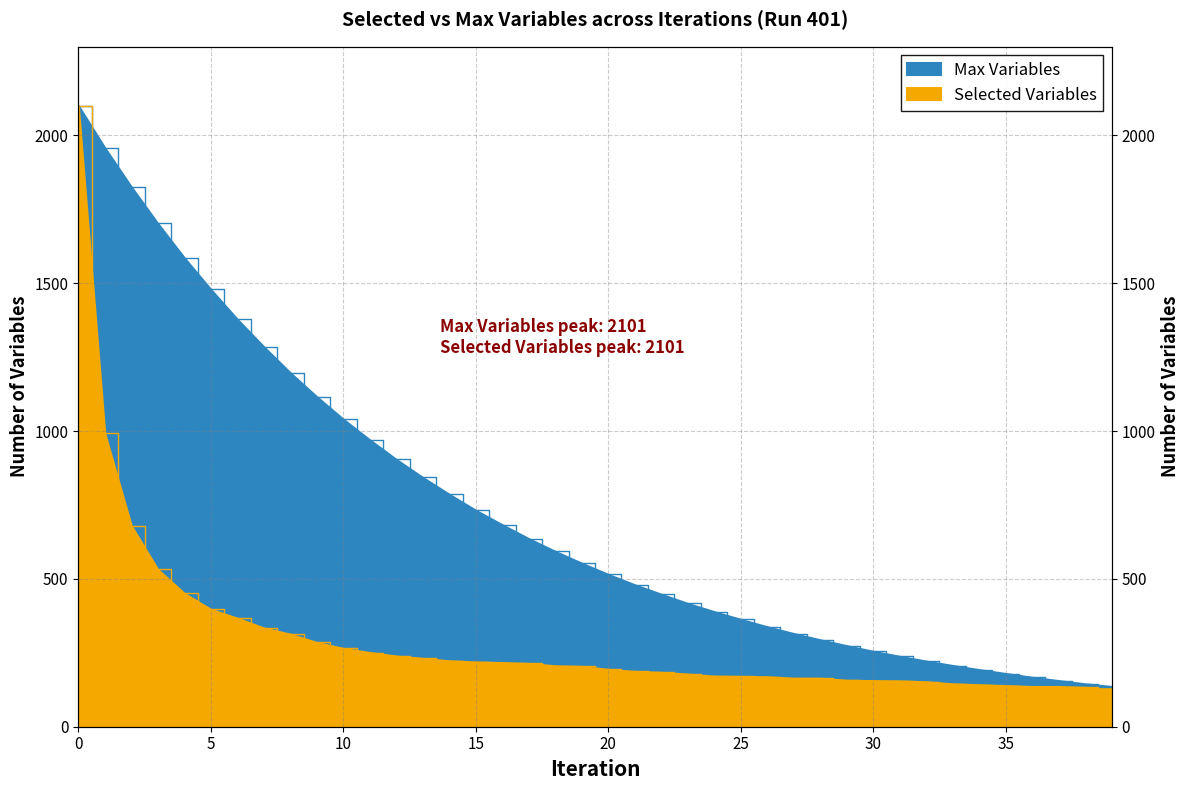

What is the difference between the Selected Variables values at 38 and 30?

23